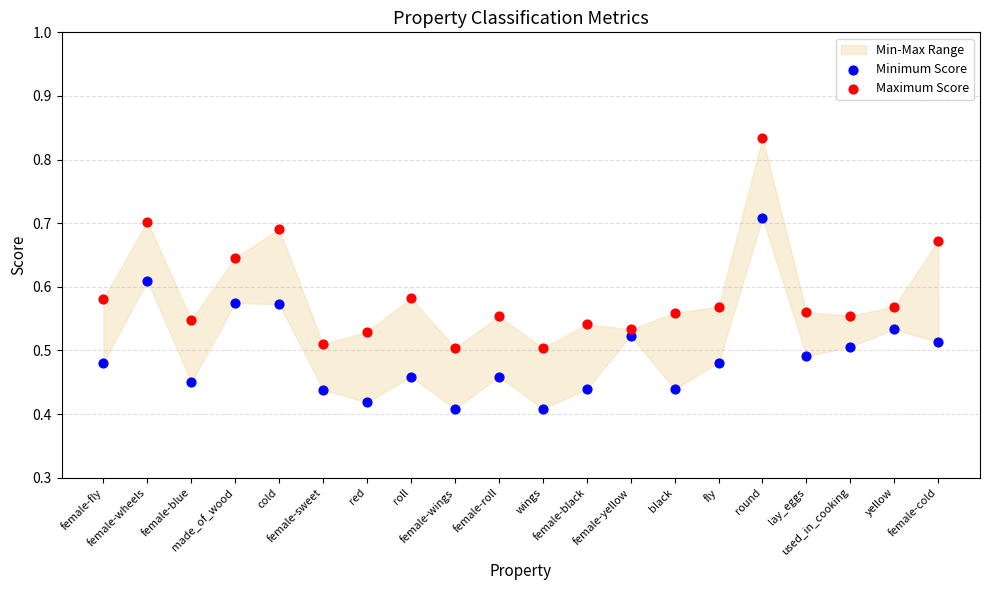

Which series contains the highest Y value?

Maximum Score